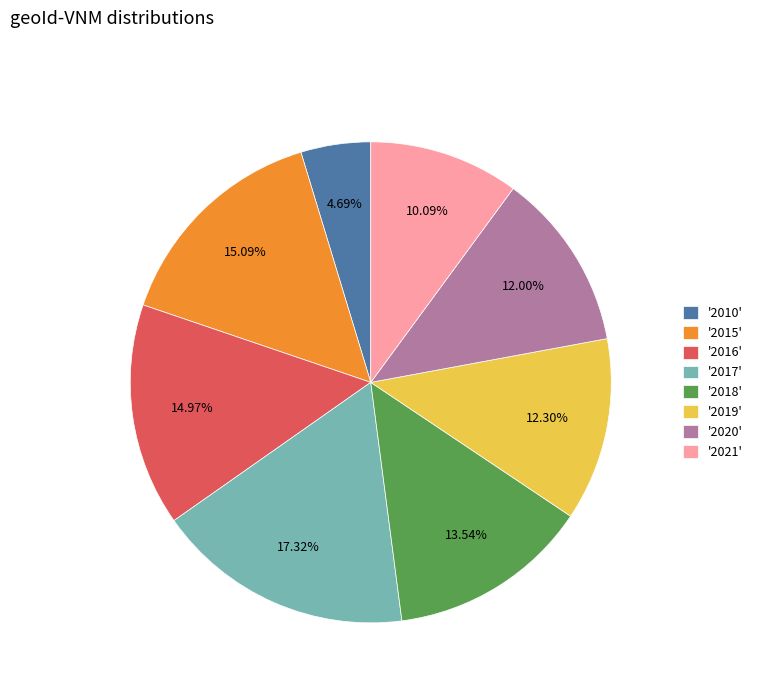

To the nearest percent, what is the average slice percentage?

12%